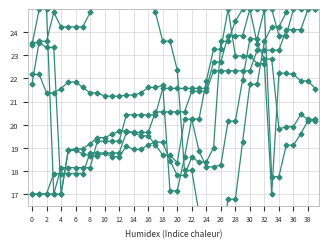

The value of col_5 at 39 is 21.6. True or false?

True